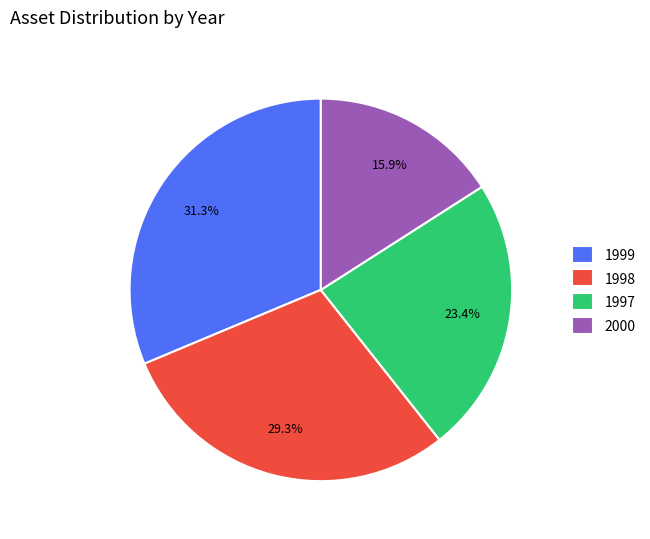

What percentage is the 1998 slice, to the nearest percent?

29%